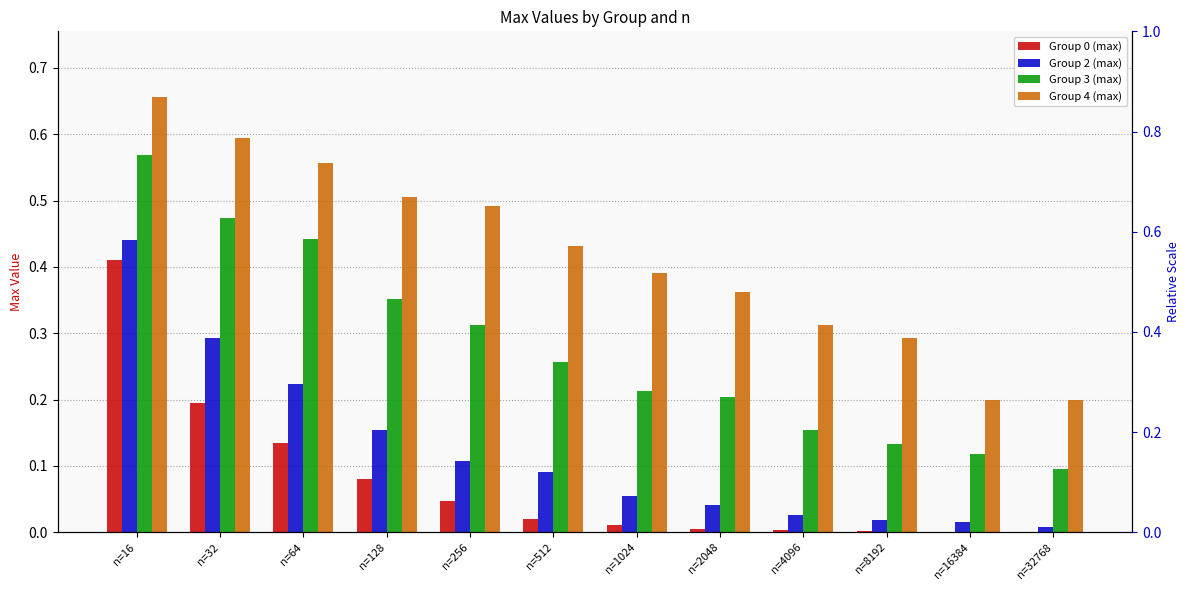

How many data points does each series have?

12